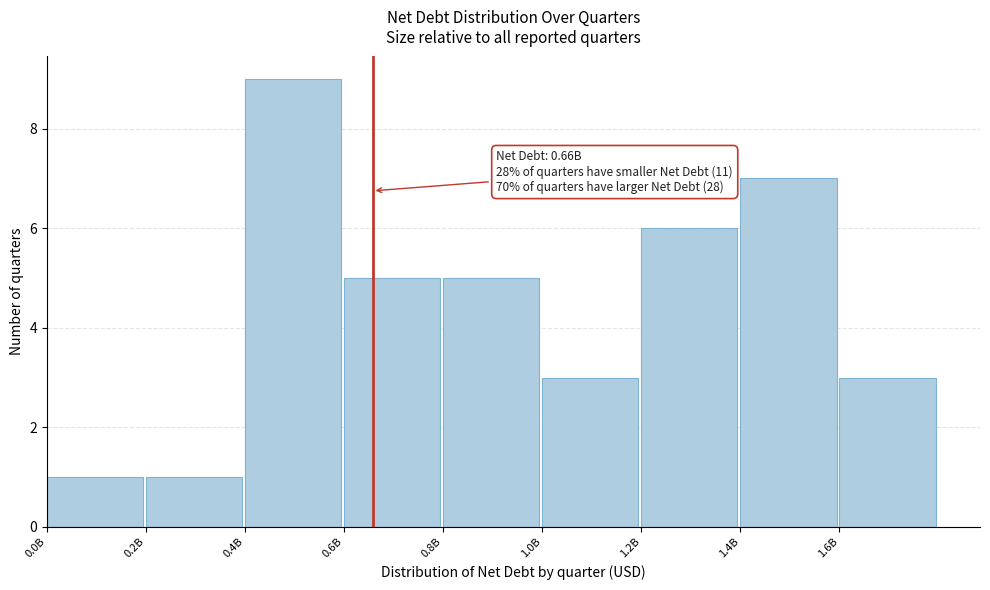

Reading left to right, transcribe all the data shown in this chart.

0.0B=1	0.2B=1	0.4B=9	0.6B=5	0.8B=5	1.0B=3	1.2B=6	1.4B=7	1.6B=3